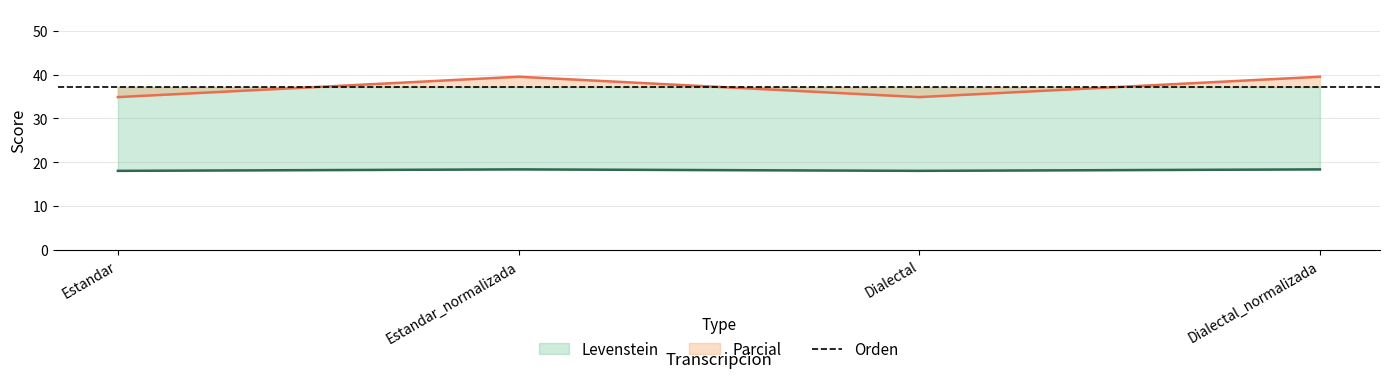

True or false: Parcial has a value of 34.9 at Dialectal.

True